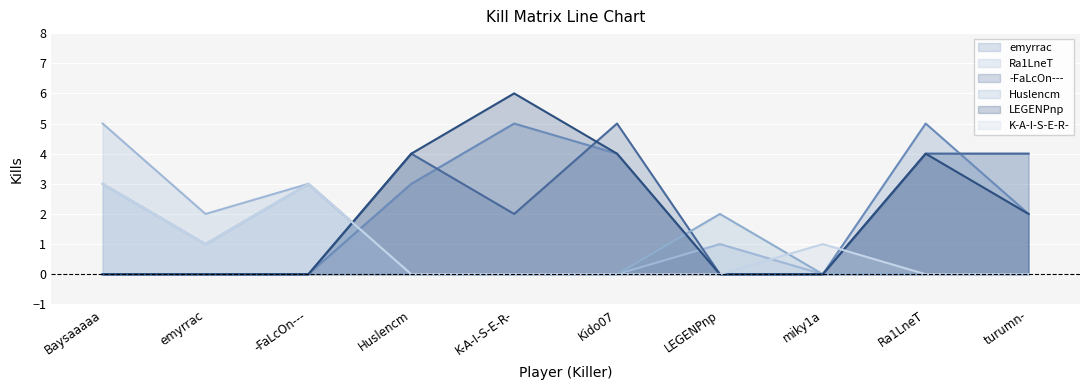

What is the label of the 3rd point from the right?

miky1a